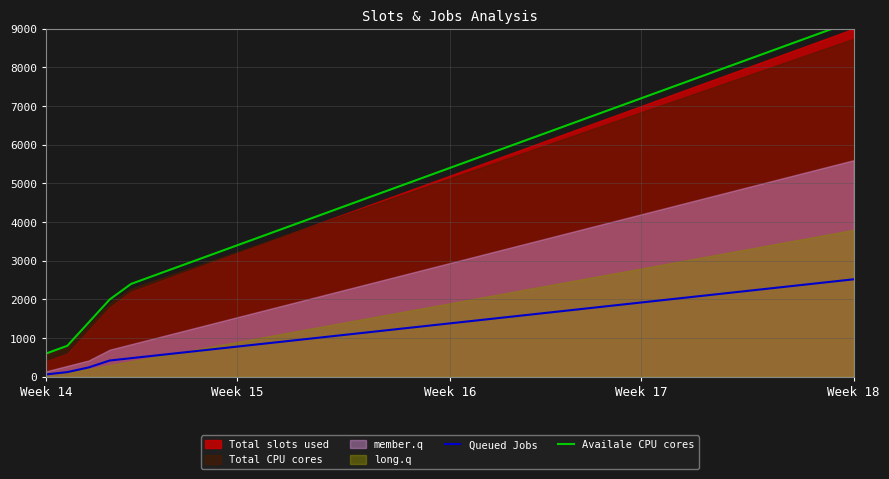

What is the value of the Availale CPU cores point at the 24th from the left?

6200